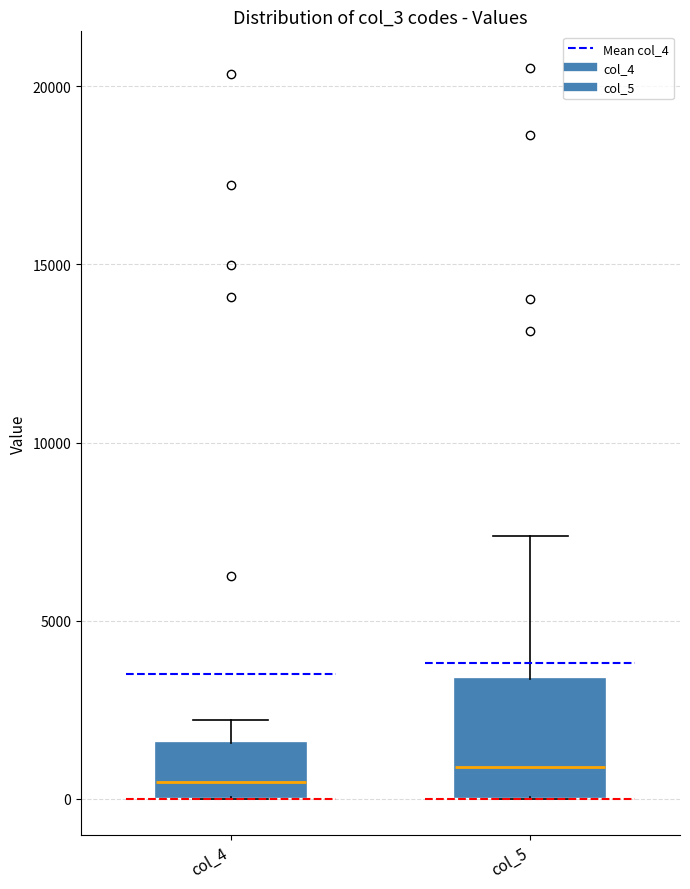

Reading left to right, transcribe this box plot: for each box, give where its median line is, the range the box spans, and where its two whiskers end, as read against the y-axis. The values are not printed on the chart, so give them approximately, as read against the axis.

col_4: median 500, box 0 to 1500, whiskers 0 to 2000
col_5: median 1000, box 0 to 3500, whiskers 0 to 7500